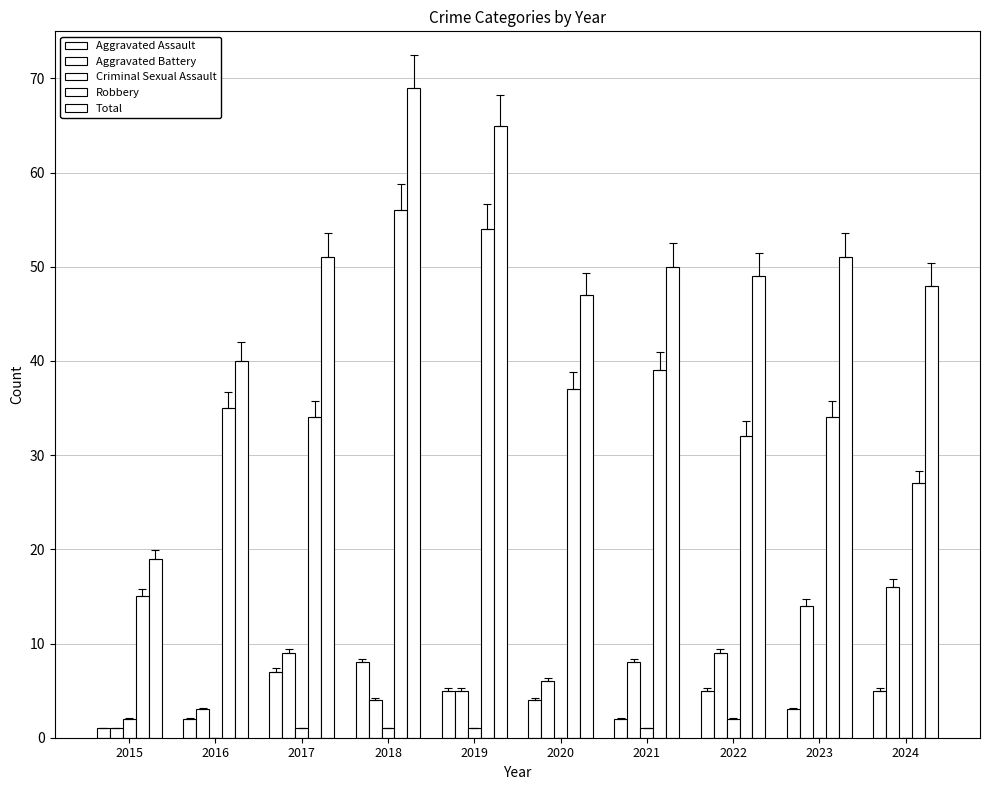

How many categories are shown in the chart?

10